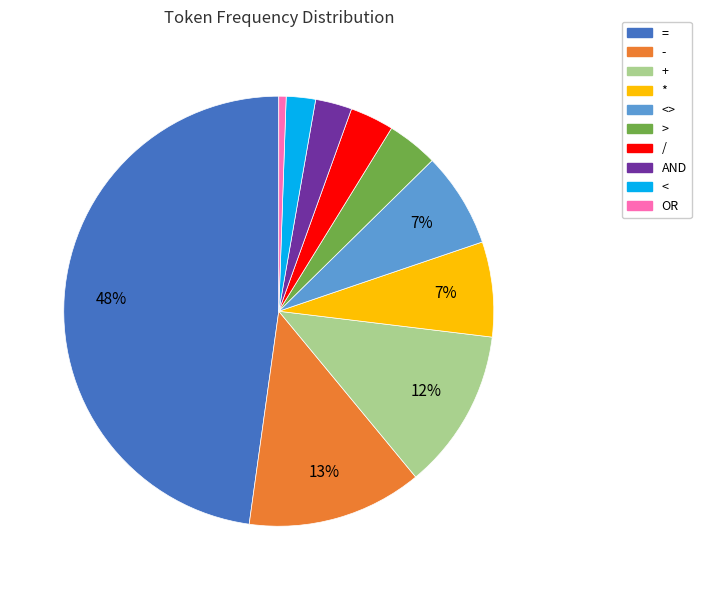

What is the largest slice in the pie chart?

=